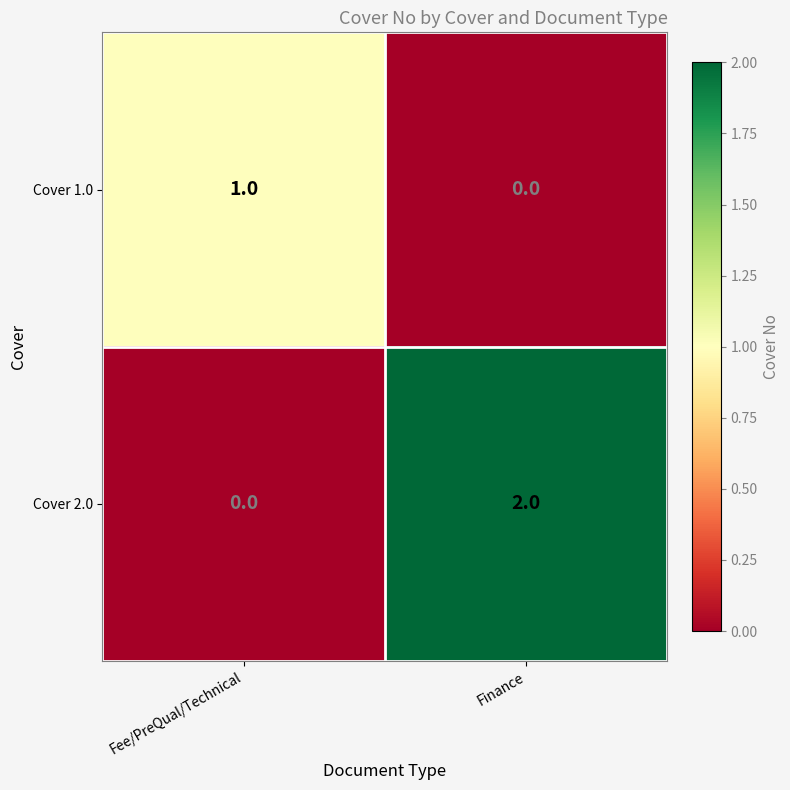

At which label does Cover 1.0 reach its peak?

Fee/PreQual/Technical